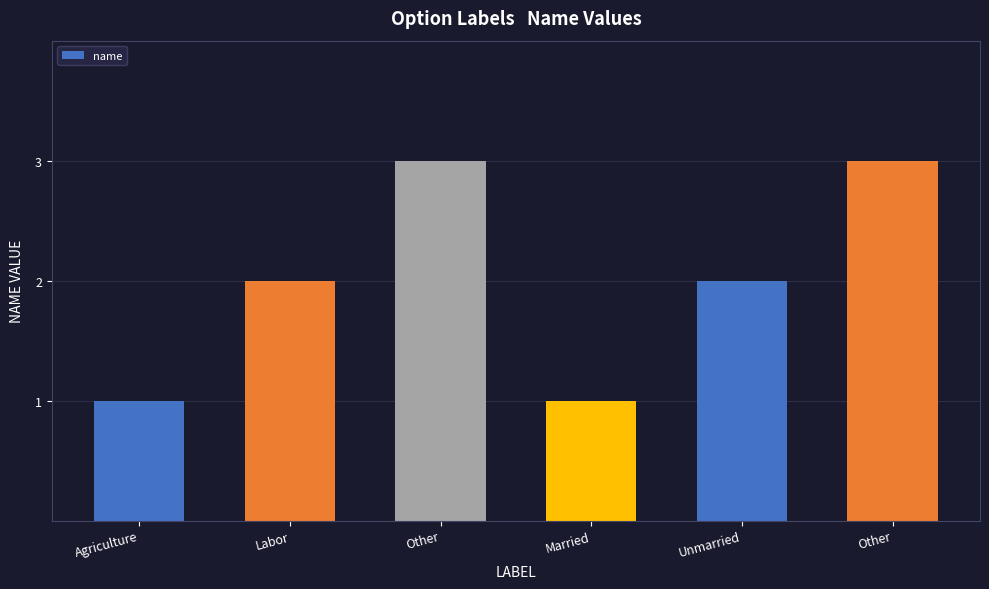

What is the difference between the second highest and second lowest values?

2